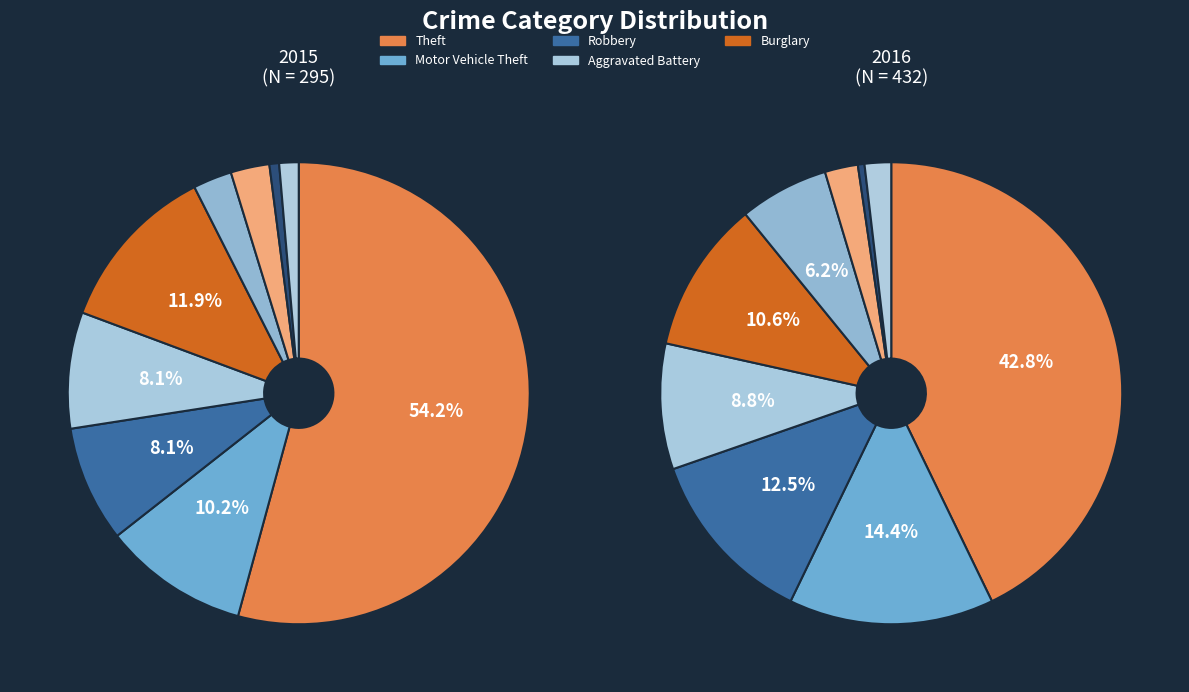

To the nearest percent, what portion does Arson represent?

1%